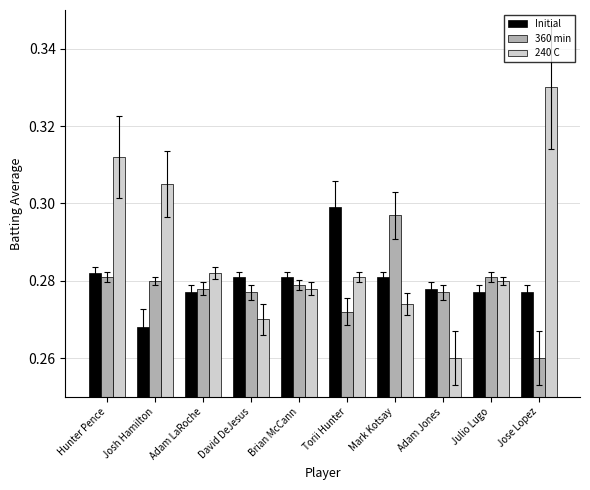

How many bars are there in each group?

3